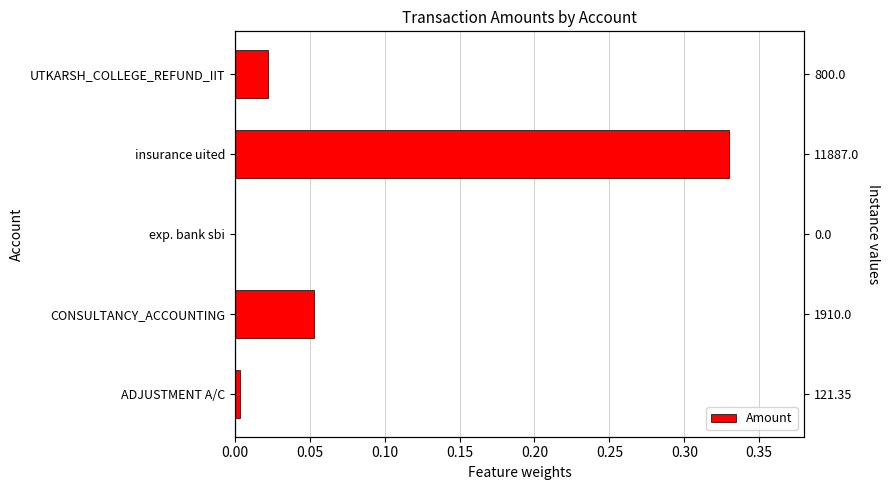

Reading right to left, extract all data points from this chart.

0.0	0.3	0.0	0.1	0.0